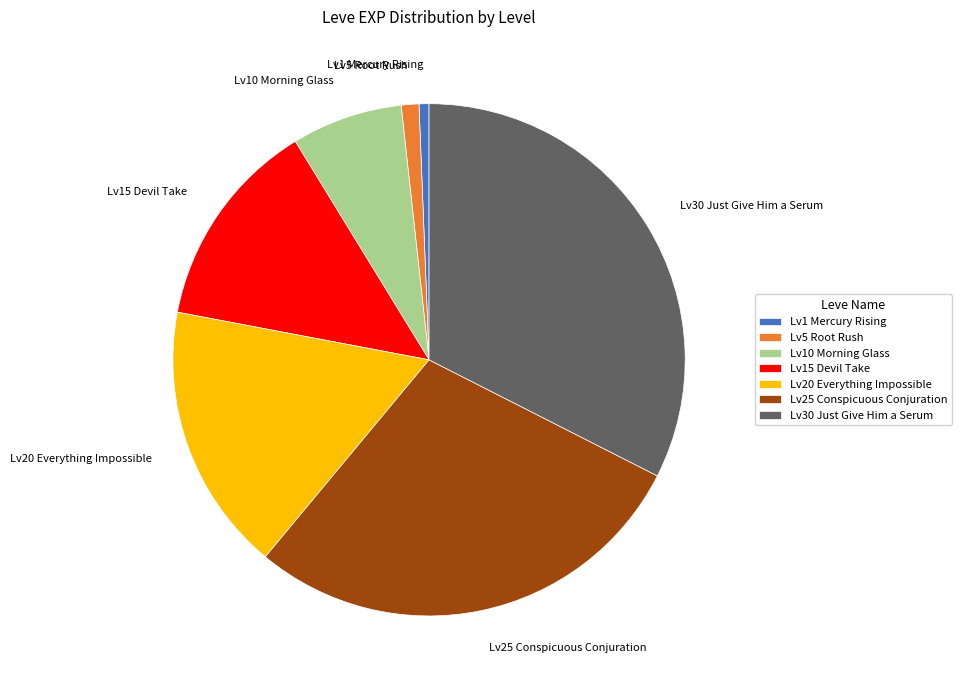

Does any single category account for the majority?

No